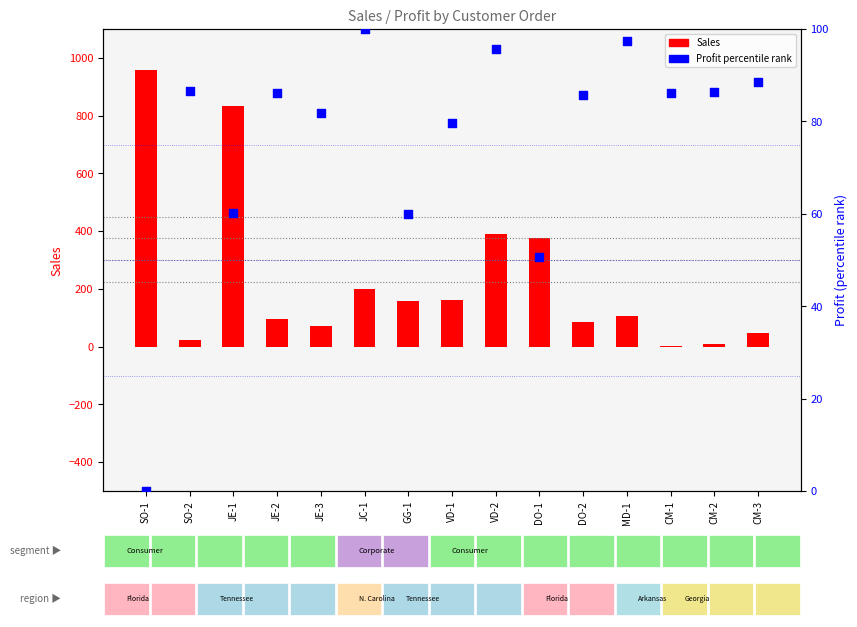

What are all the series names shown in the legend?

Sales, Profit (percentile rank)